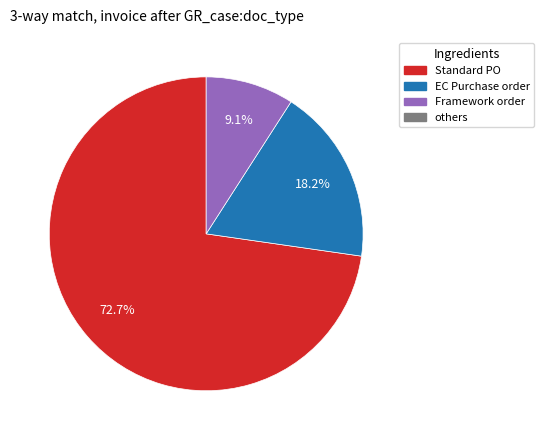

Is there a majority slice in this chart?

Yes